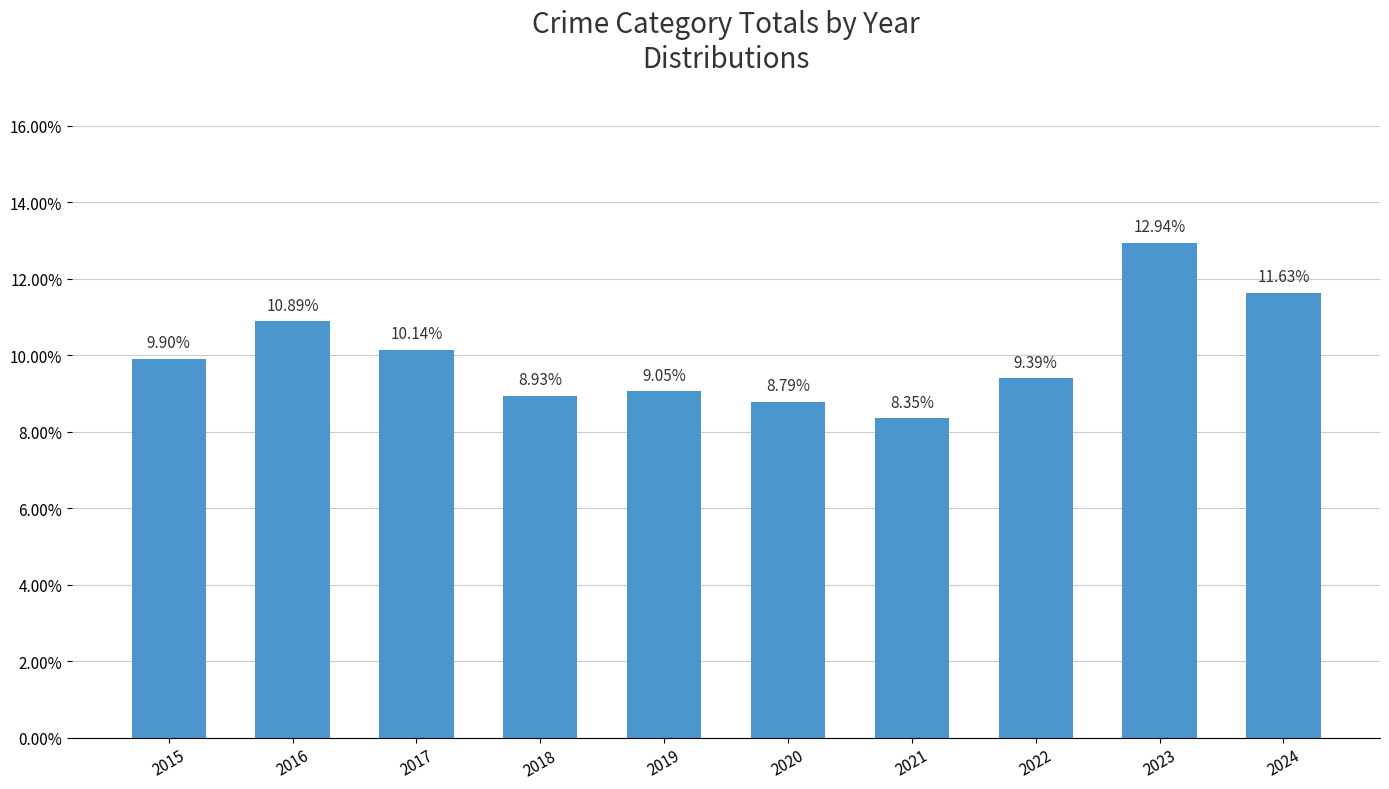

Are the bars grouped side by side (vs. stacked)?

No